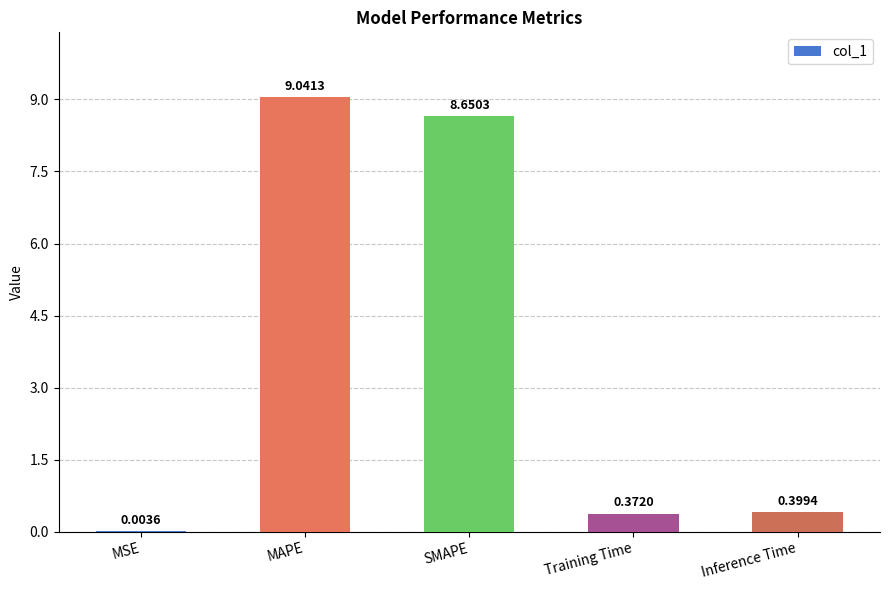

Which category has the highest value across all series?

MAPE